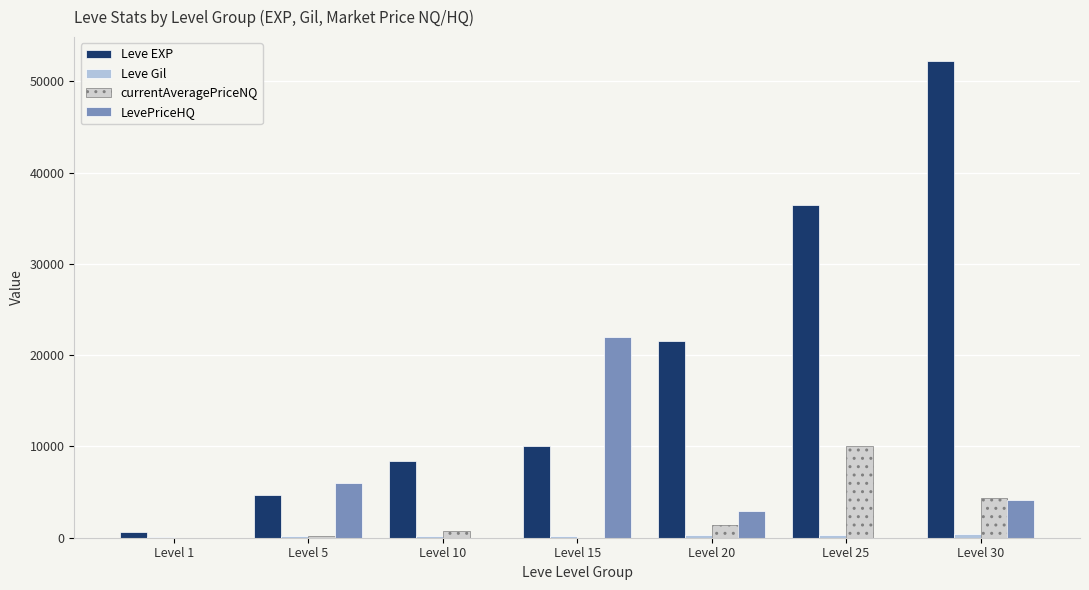

What is the highest value of the LevePriceHQ series?

22000.0